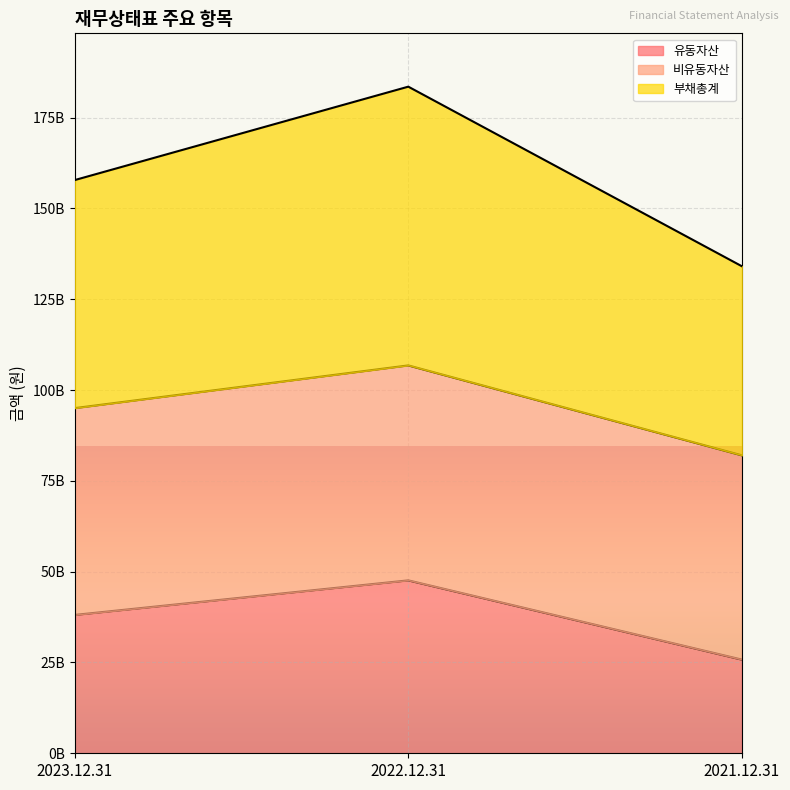

What are all the series names shown in the legend?

유동자산, 비유동자산, 부채총계